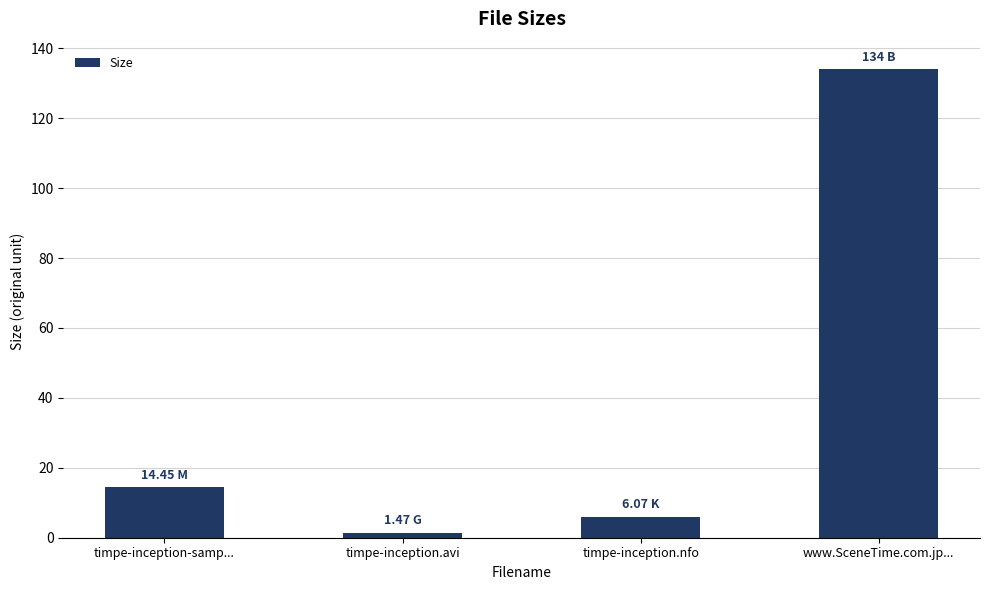

Is it true that the value at timpe-inception.nfo is 1.5?

False